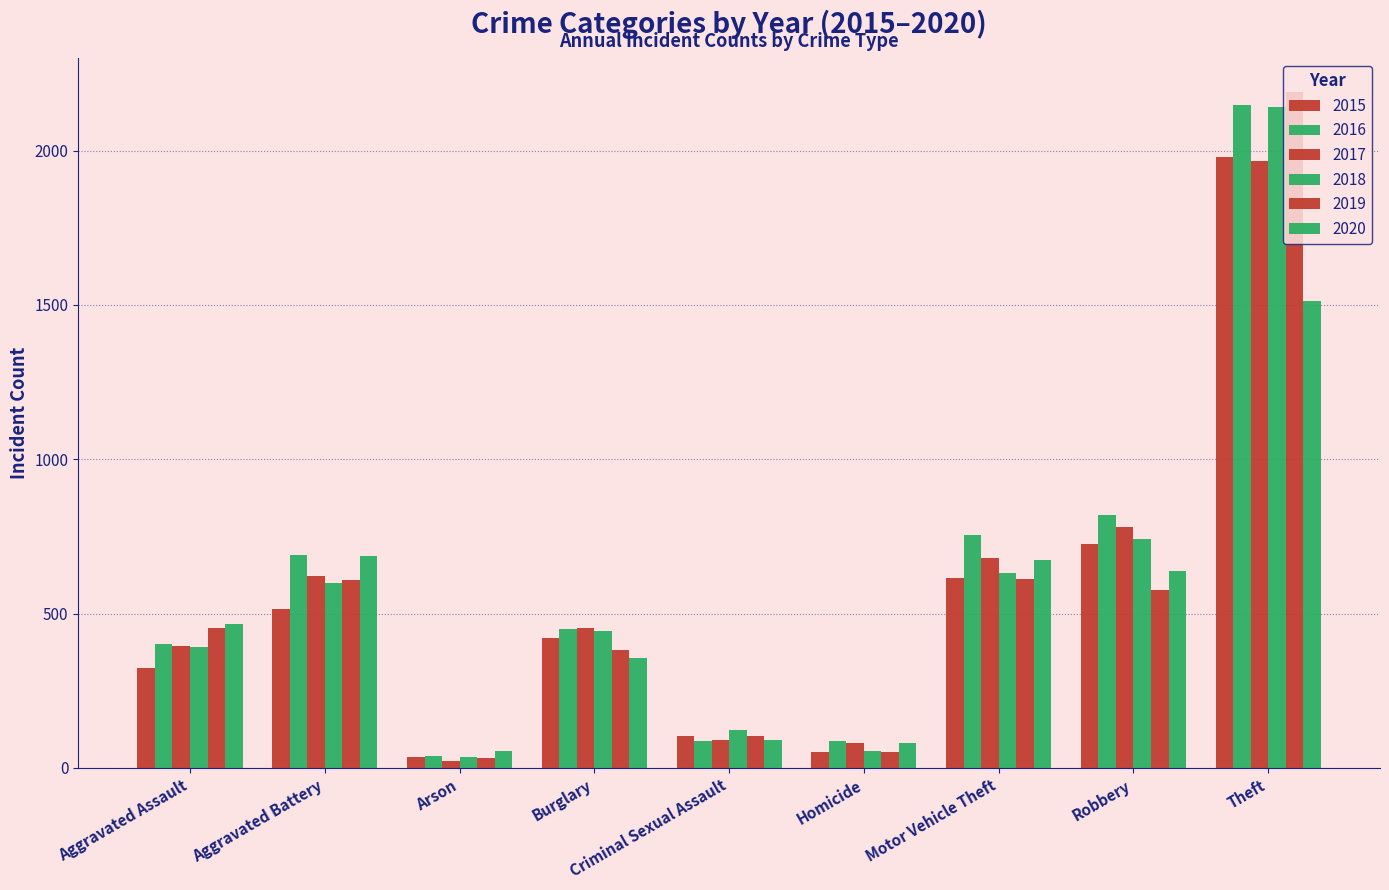

What is the total value across all series at Aggravated Assault?

2431